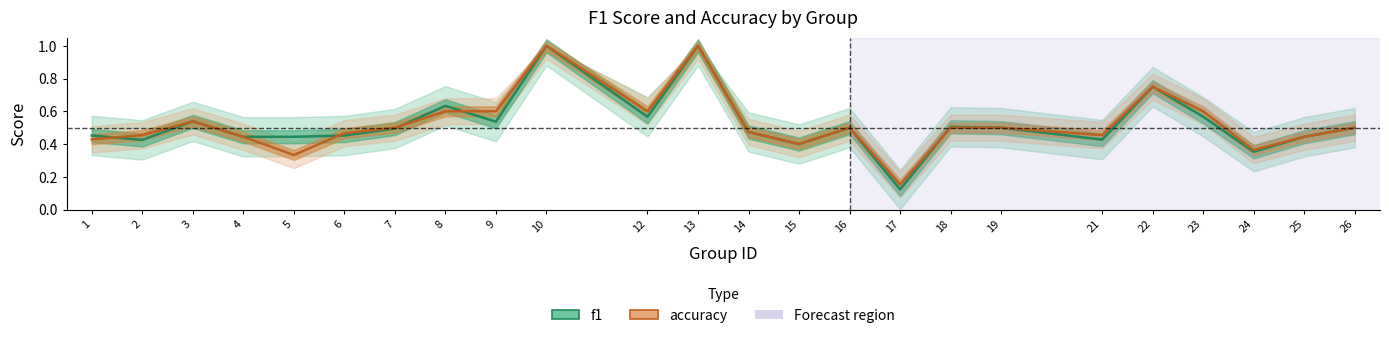

In accuracy, how many points are lower than both neighbors (excluding endpoints)?

6